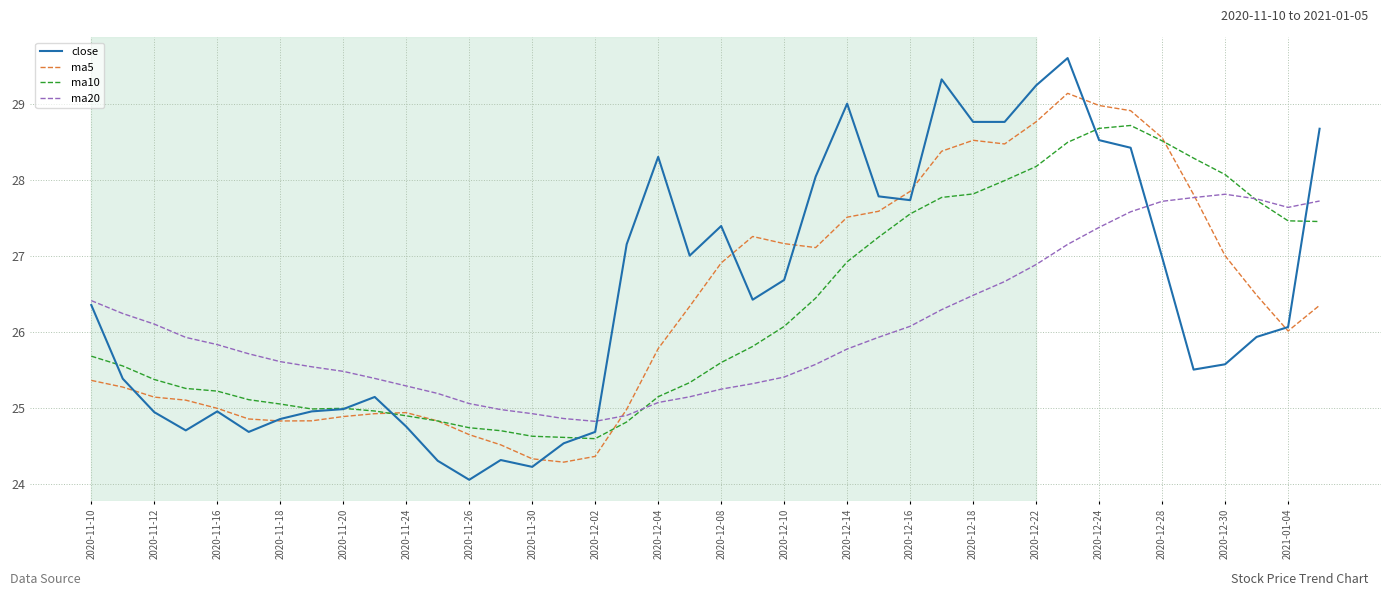

What is the greatest value displayed?

29.6